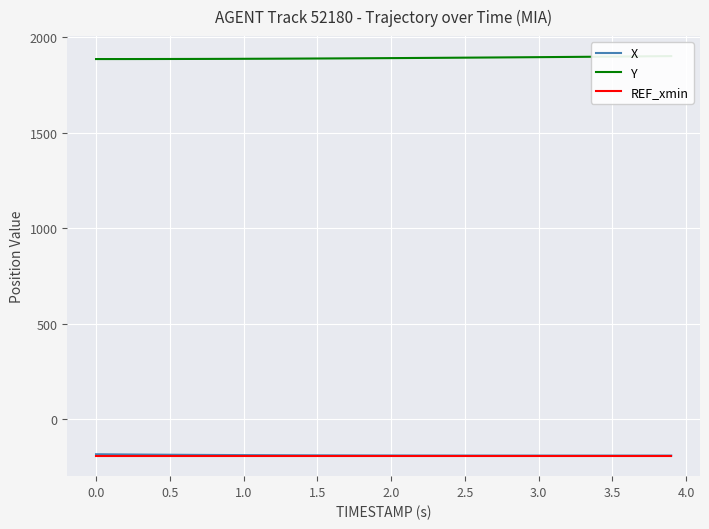

What is the maximum value for REF_xmin?

-194.3